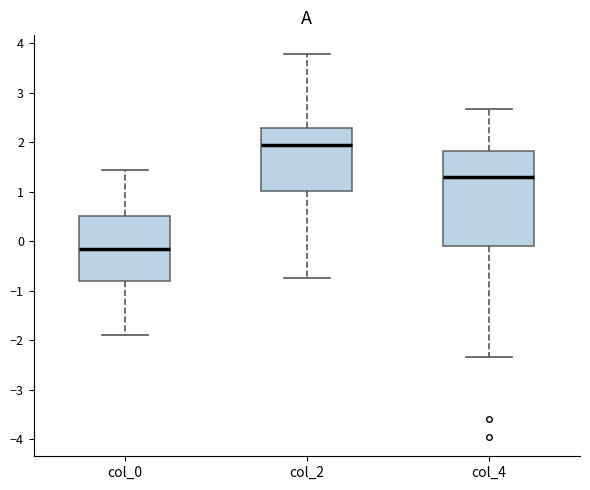

Where does the lower whisker of the box for col_0 end on the y-axis? The values are not printed on the chart, so give them approximately, as read against the axis.

-1.9